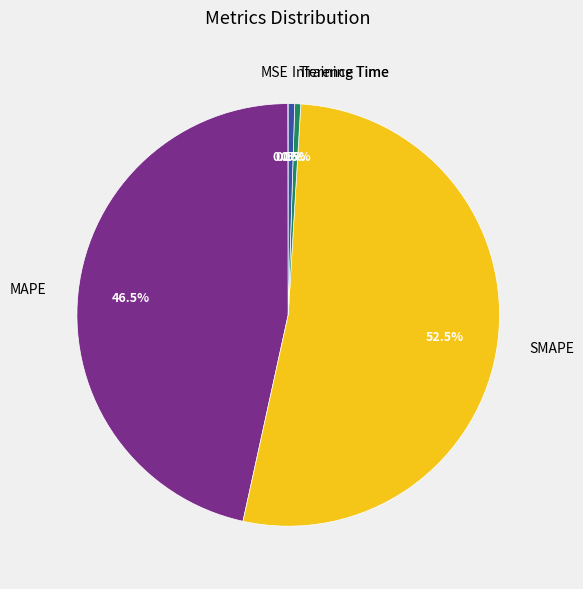

Does SMAPE represent more than half of the total?

Yes